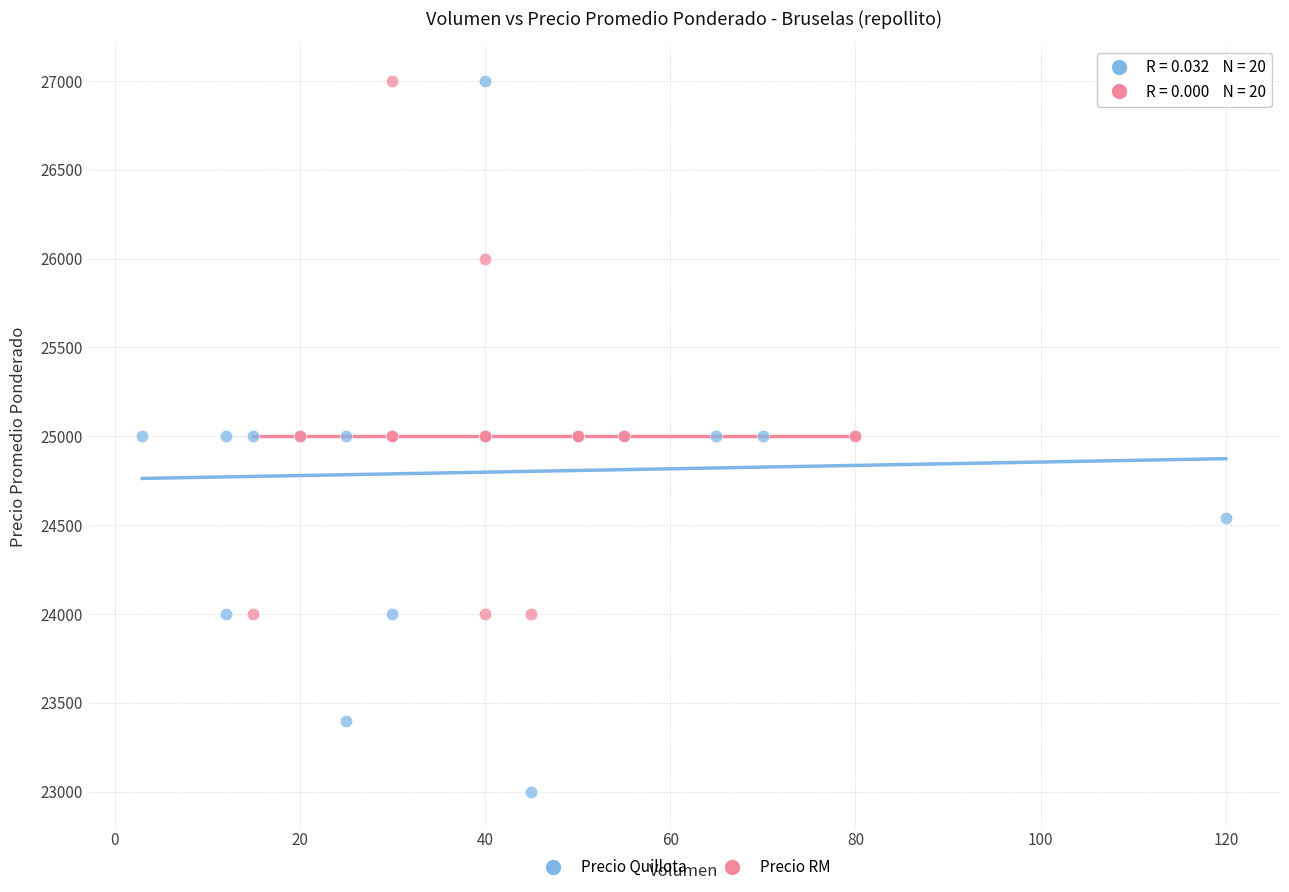

Which series reaches the minimum Y coordinate?

Precio Quillota